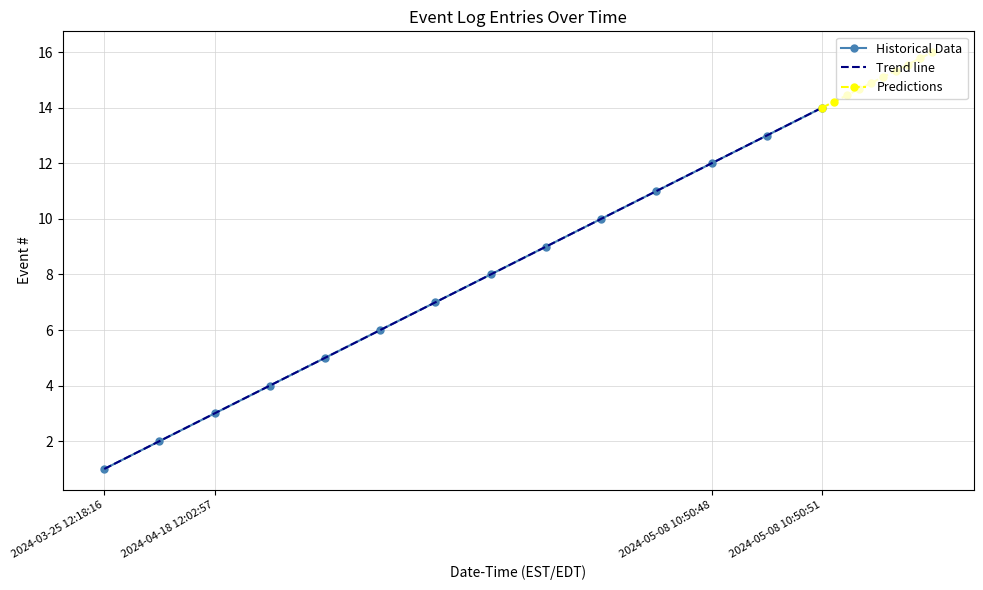

Which has a higher value, 2024-03-25 12:18:16 or 2024-04-18 12:02:58?

2024-04-18 12:02:58